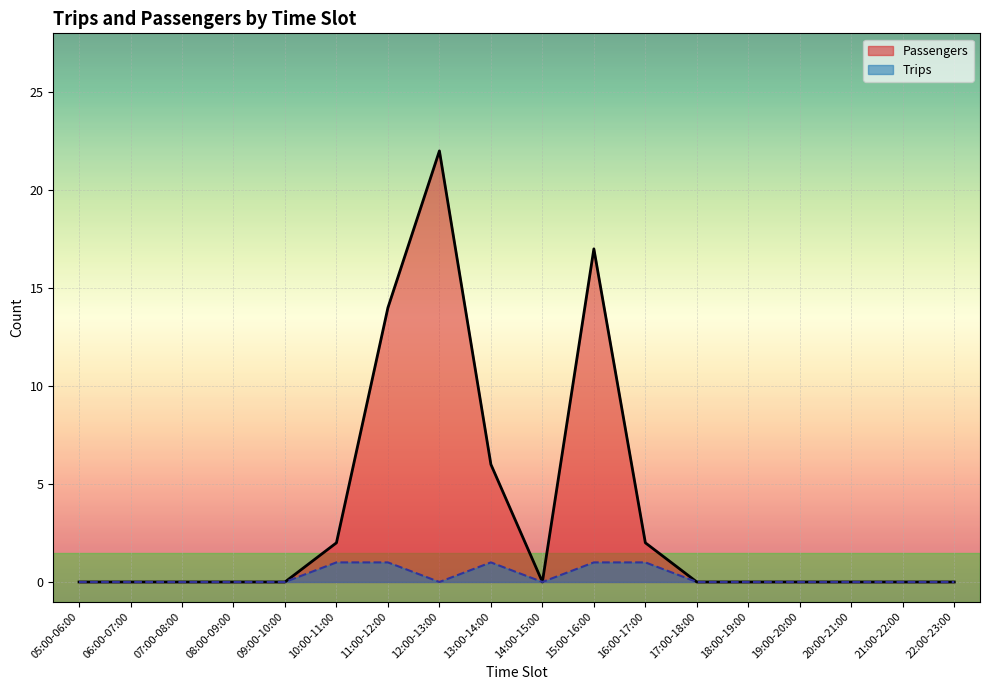

What is the difference between the second highest and minimum values in the Trips series?

1